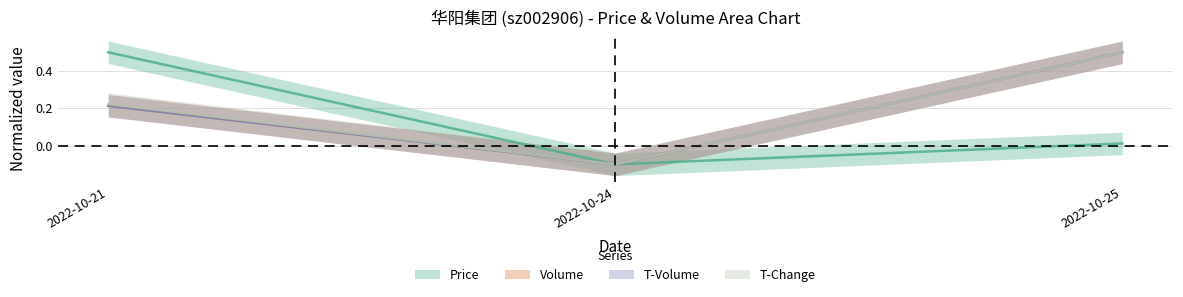

What is the difference between the highest and lowest values at 2022-10-21?

0.3